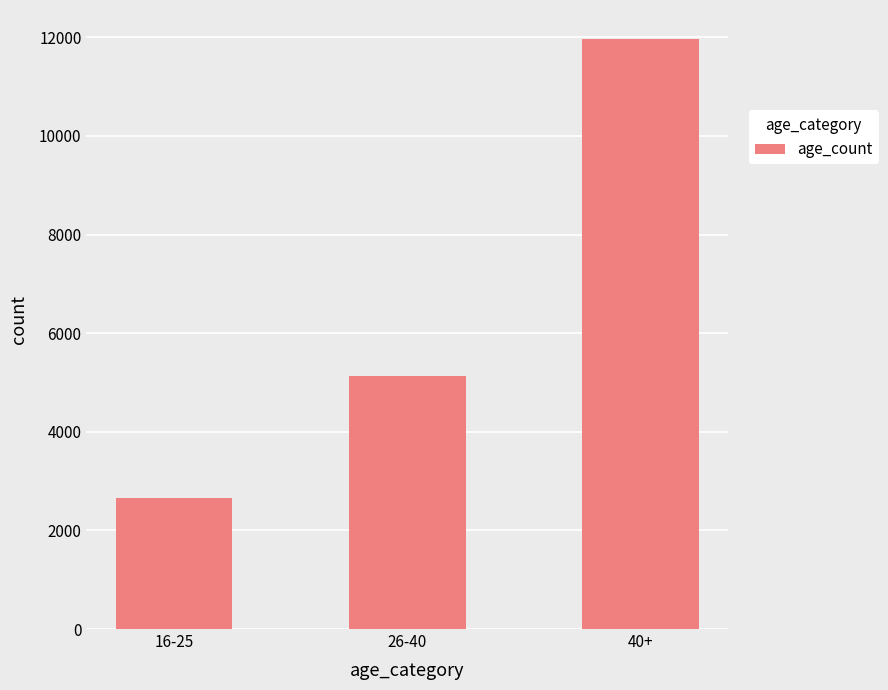

What is the sum of the values at 40+ and 26-40?

17096